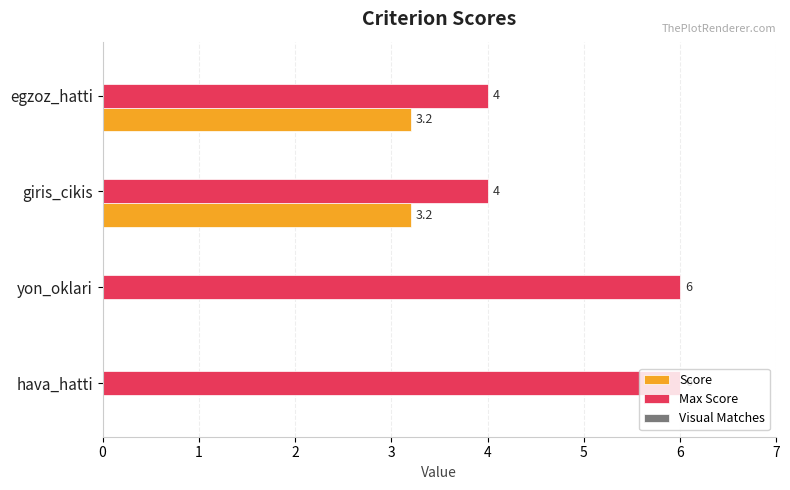

Which series changed the most between yon_oklari and egzoz_hatti?

Score